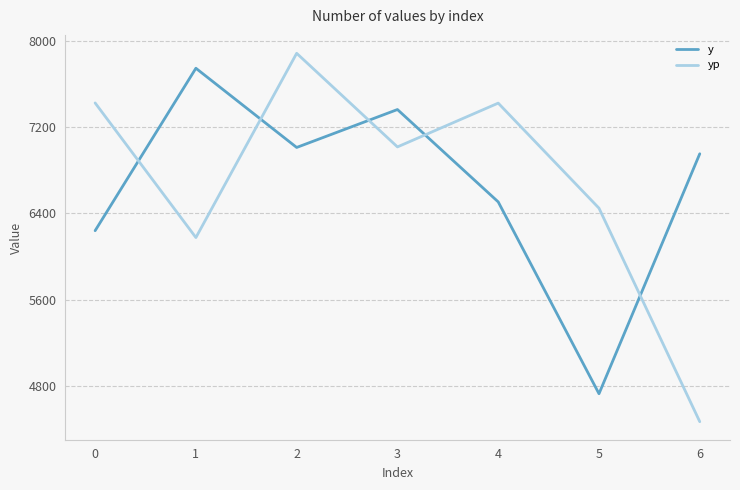

Which series has the widest spread of values?

yp